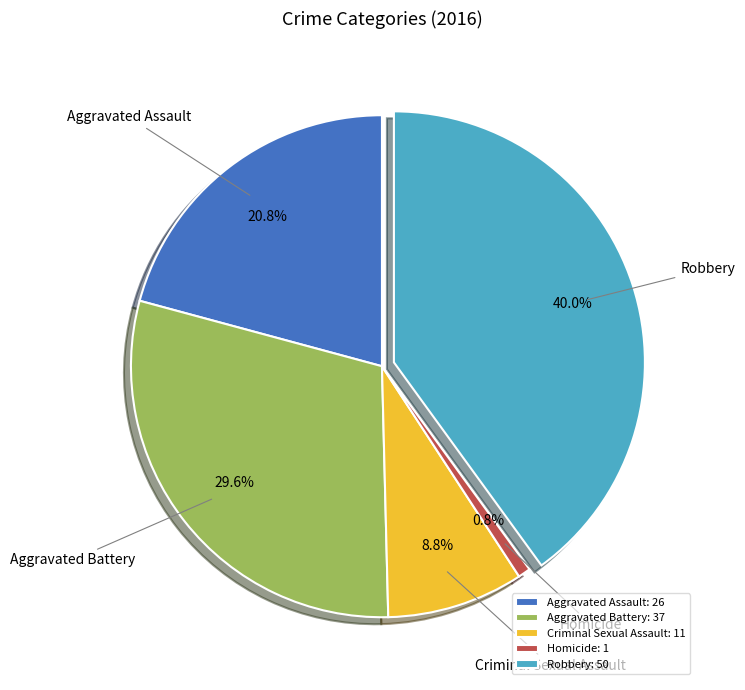

Which slice is the smallest?

Homicide